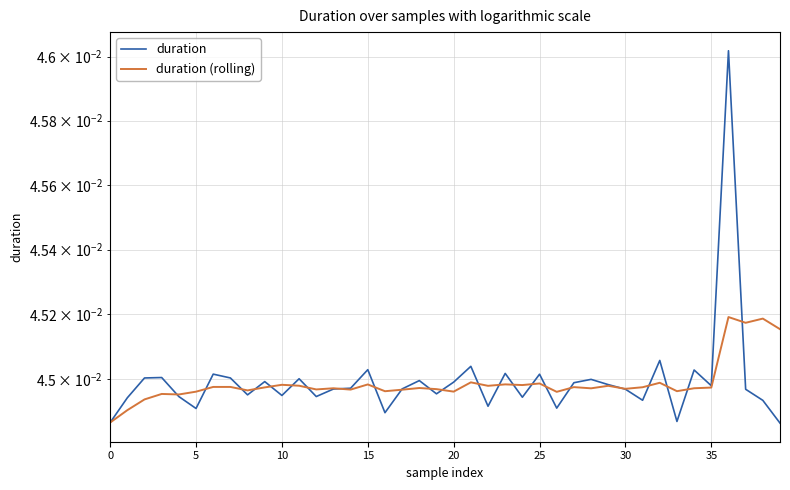

Between 20 and 23, which series saw the biggest shift?

duration